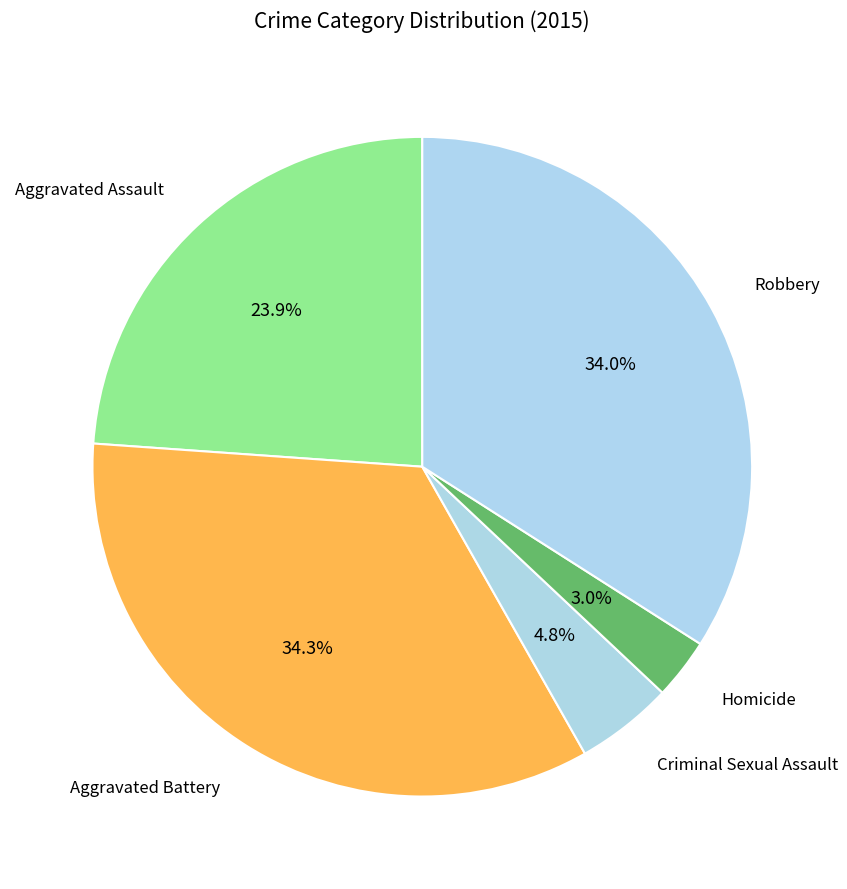

Does Homicide account for over 50% of the chart?

No